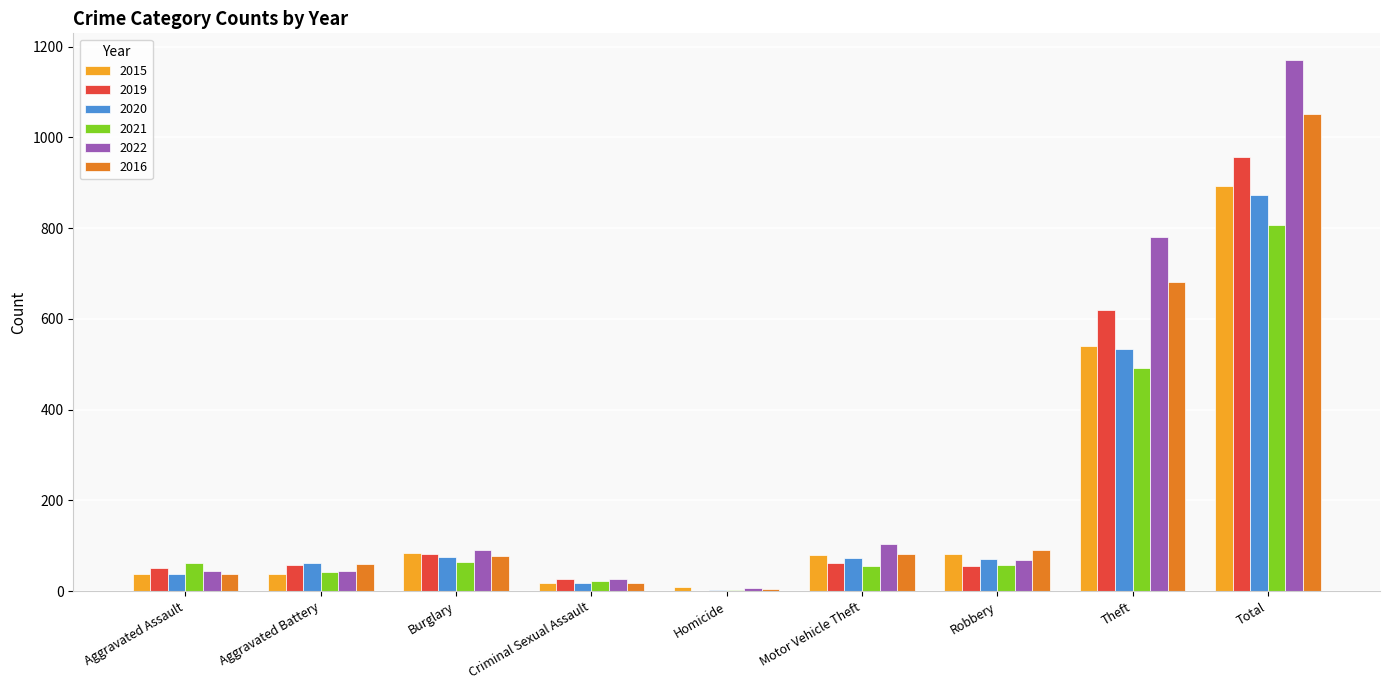

Which series has the largest range (max minus min)?

2022